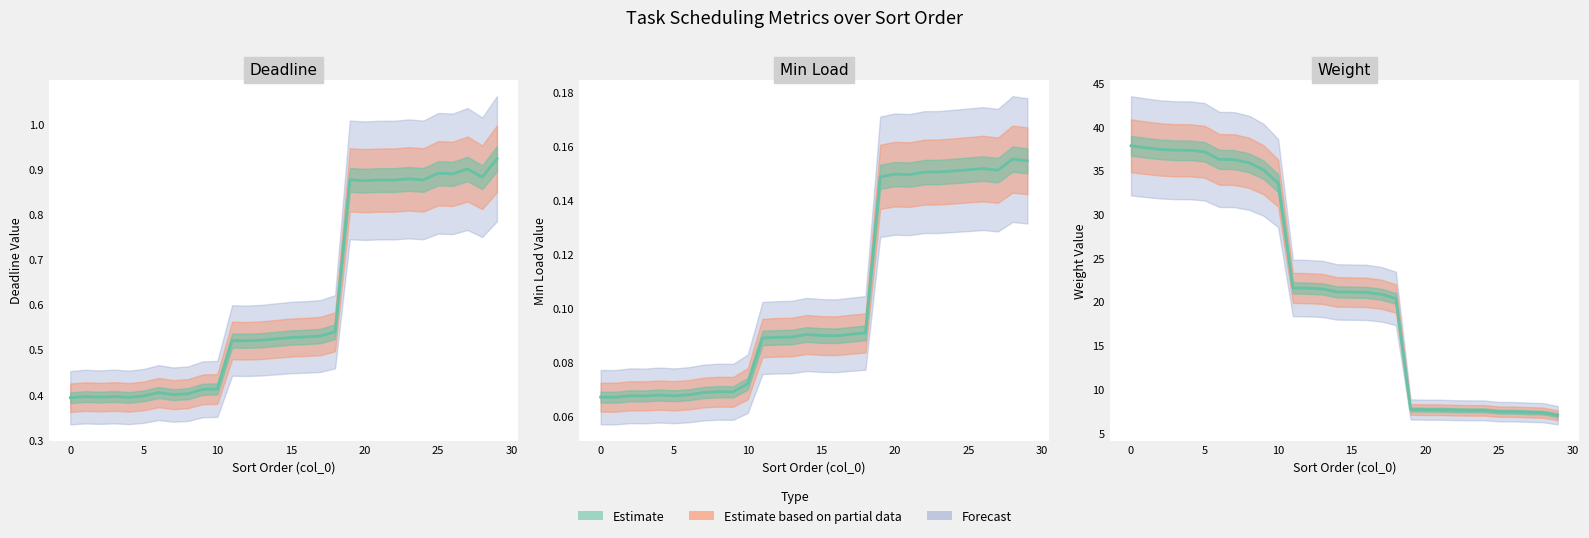

At which label is the value closest to 22?

11